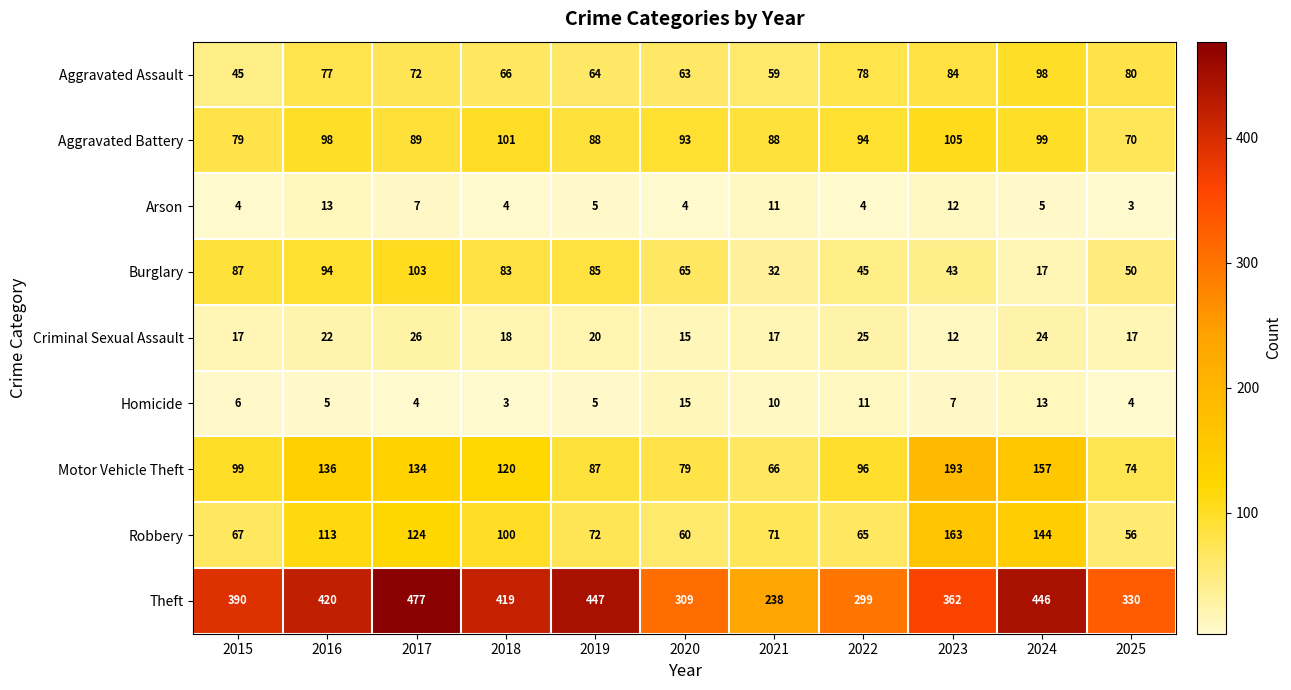

Is the value of Arson at 2019 greater than the value of Robbery at 2016?

No